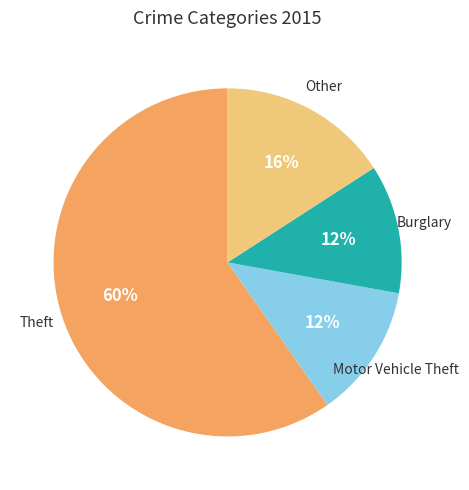

Count the number of slices in the pie.

4